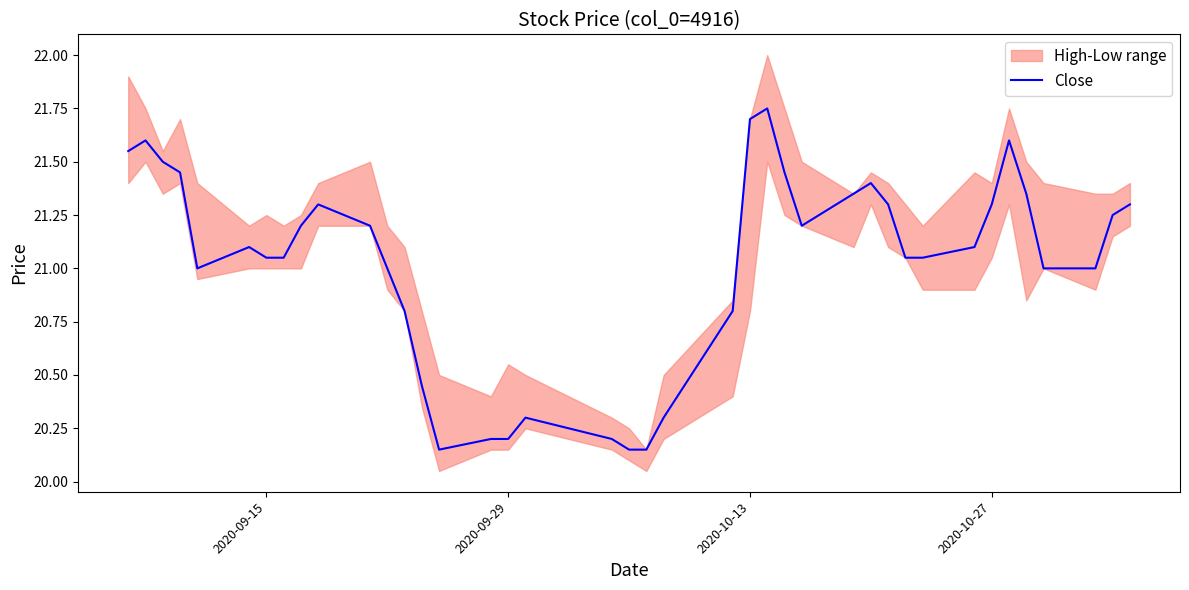

True or false: there are more than 2 points higher than both neighbors.

True